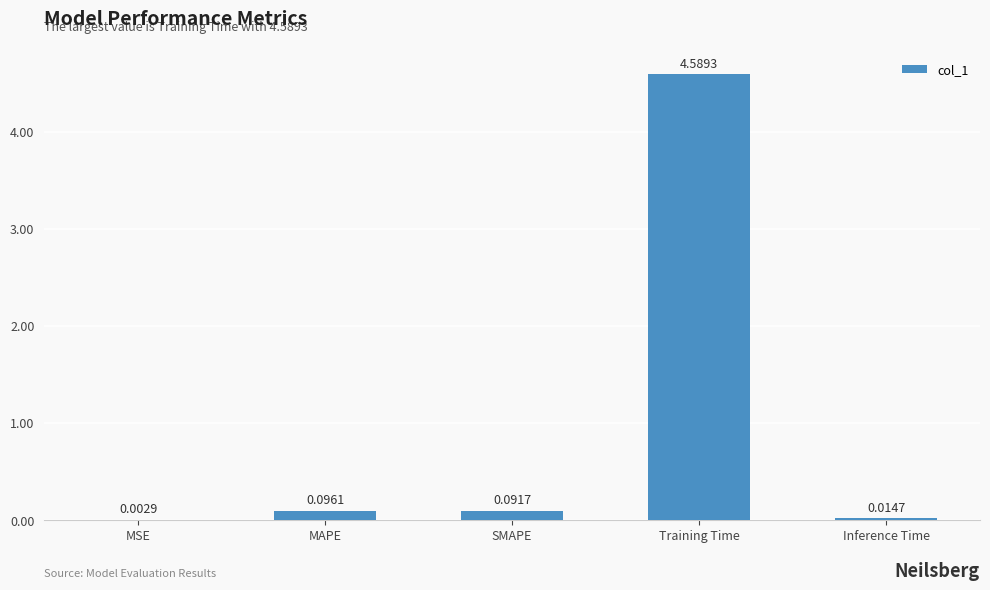

Are the bars horizontal?

No